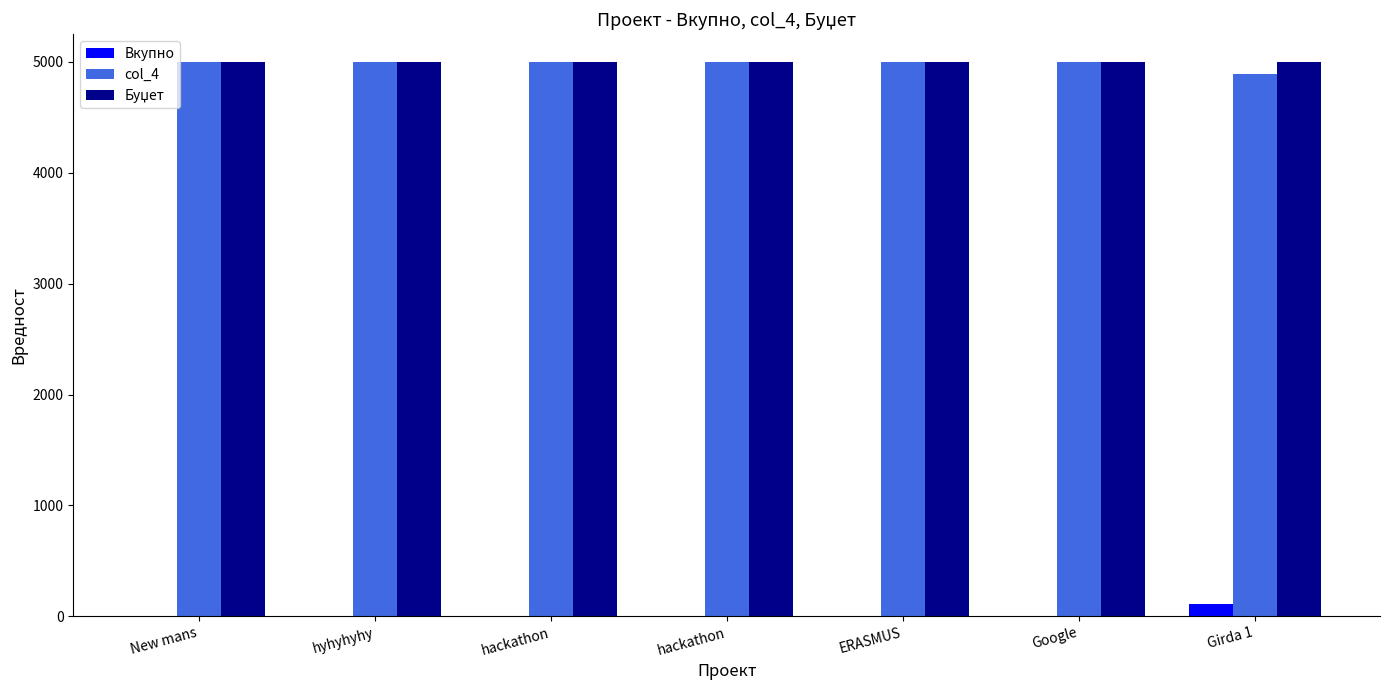

Count the number of data series in this chart.

3